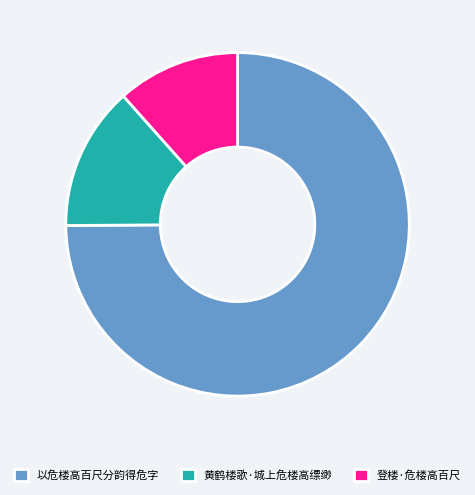

Rank the categories by value from lowest to highest.

登楼·危楼高百尺, 黄鹤楼歌·城上危楼高缥缈, 以危楼高百尺分韵得危字